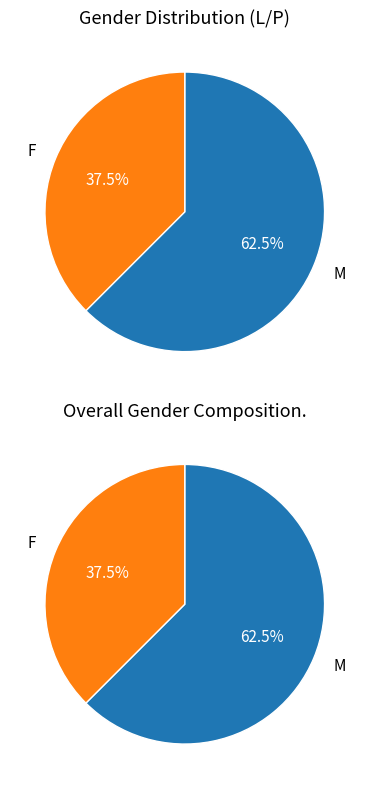

What is the ratio of the value at F to the value at M?

0.6